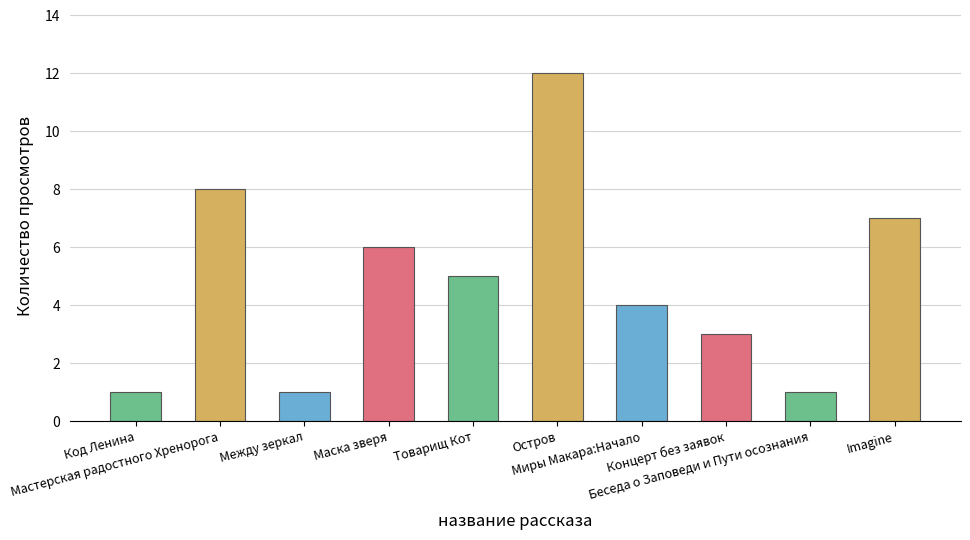

How many data points are less than 5?

5